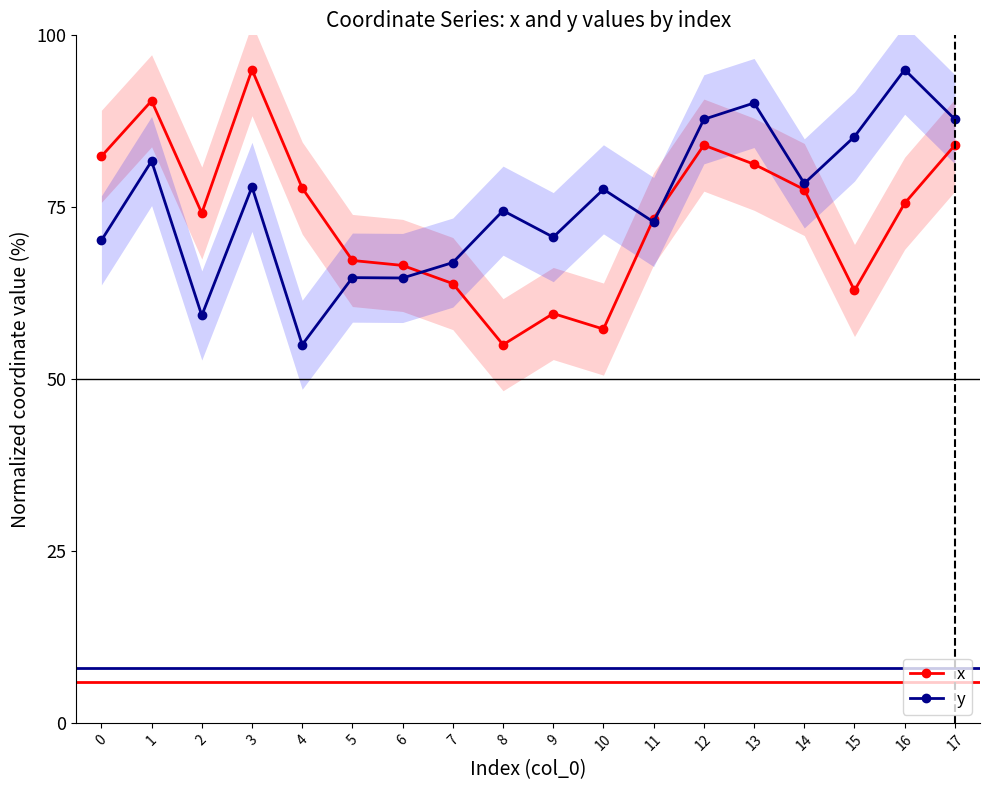

Rank the series by their average value, from highest to lowest.

y, x